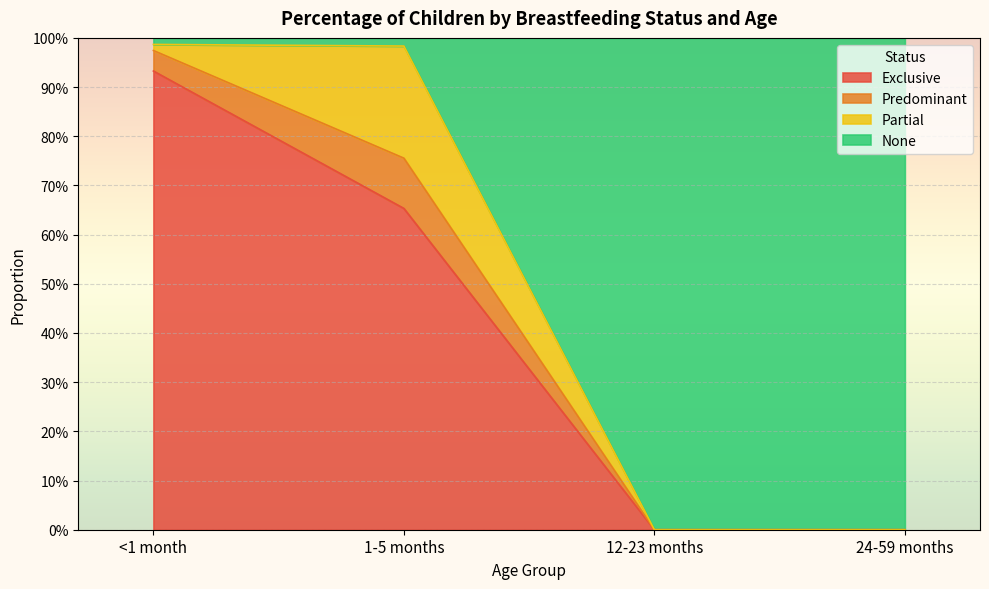

At which category is the sum across all series the highest?

<1 month